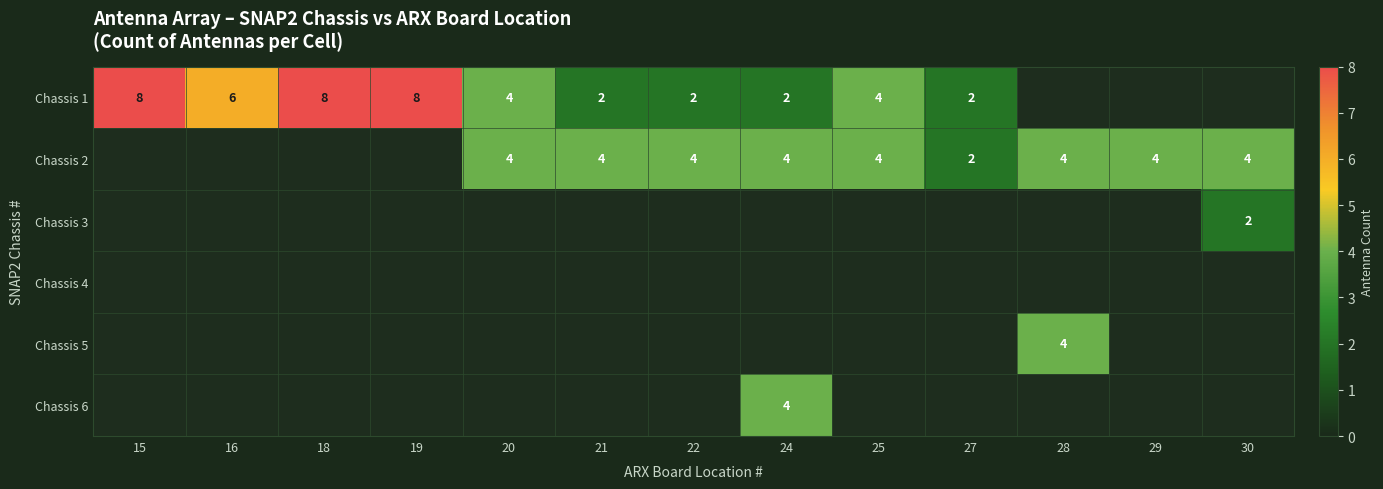

At which category does the chart reach its peak across all series?

15